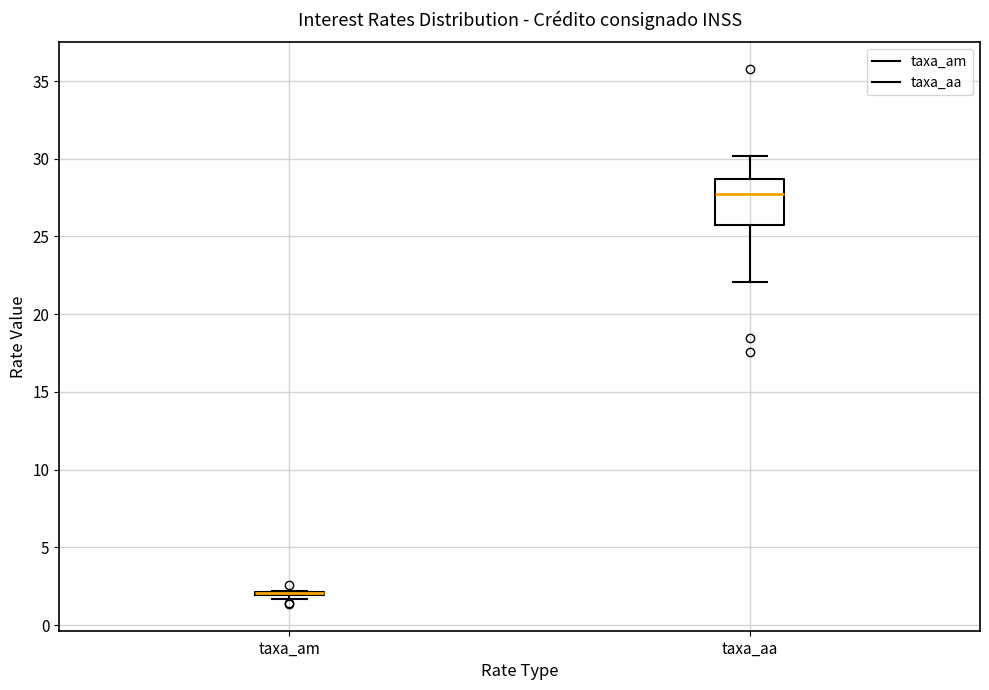

Reading left to right, read every box against the y-axis: the position of its median line, the range the box covers, and the ends of its whiskers. The values are not printed on the chart, so give them approximately, as read against the axis.

taxa_am: box collapsed to a line at 2.0, whiskers 1.5 to 2.0
taxa_aa: median 27.5, box 26.0 to 28.5, whiskers 22.0 to 30.0